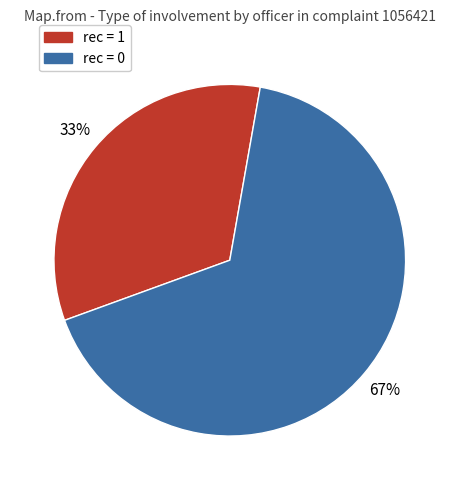

To the nearest percent, what is the average slice percentage?

50%